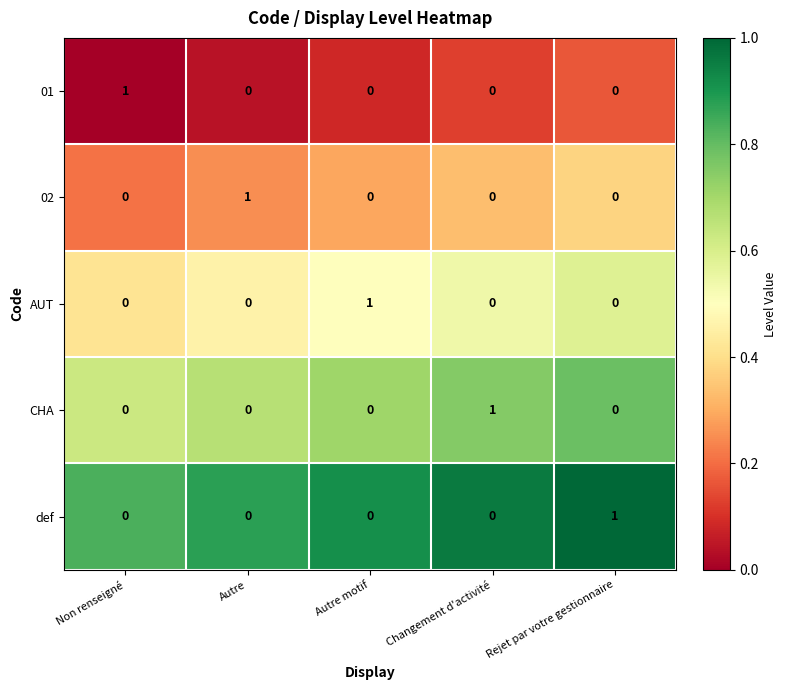

Reading right to left, what are all the values shown in this chart?

01: Rejet par votre gestionnaire=0	Changement d'activité=0	Autre motif=0	Autre=0	Non renseigné=1
02: Rejet par votre gestionnaire=0	Changement d'activité=0	Autre motif=0	Autre=1	Non renseigné=0
AUT: Rejet par votre gestionnaire=0	Changement d'activité=0	Autre motif=1	Autre=0	Non renseigné=0
CHA: Rejet par votre gestionnaire=0	Changement d'activité=1	Autre motif=0	Autre=0	Non renseigné=0
def: Rejet par votre gestionnaire=1	Changement d'activité=0	Autre motif=0	Autre=0	Non renseigné=0